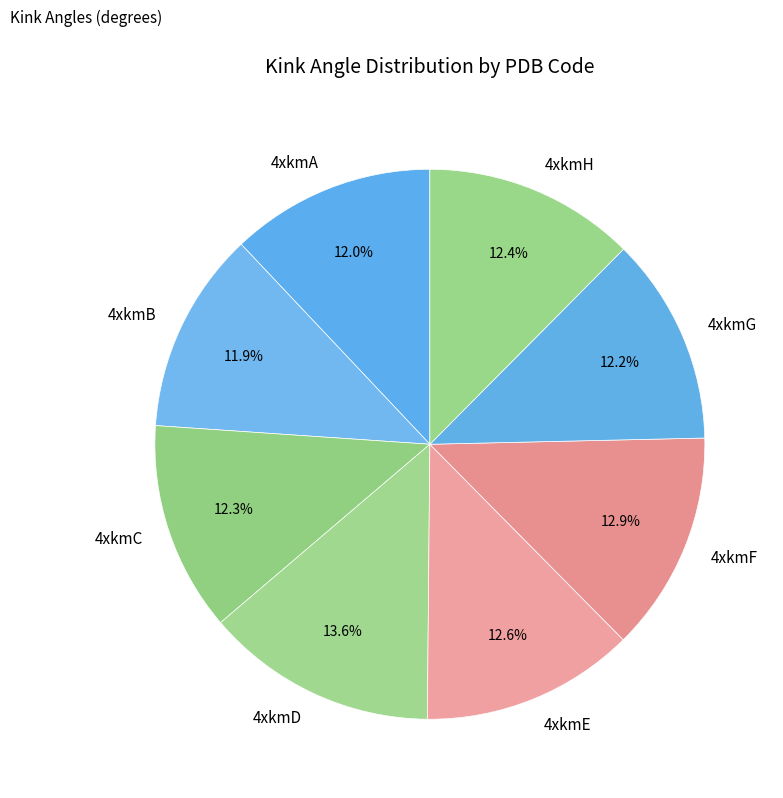

Which category has the biggest portion of the pie?

4xkmD